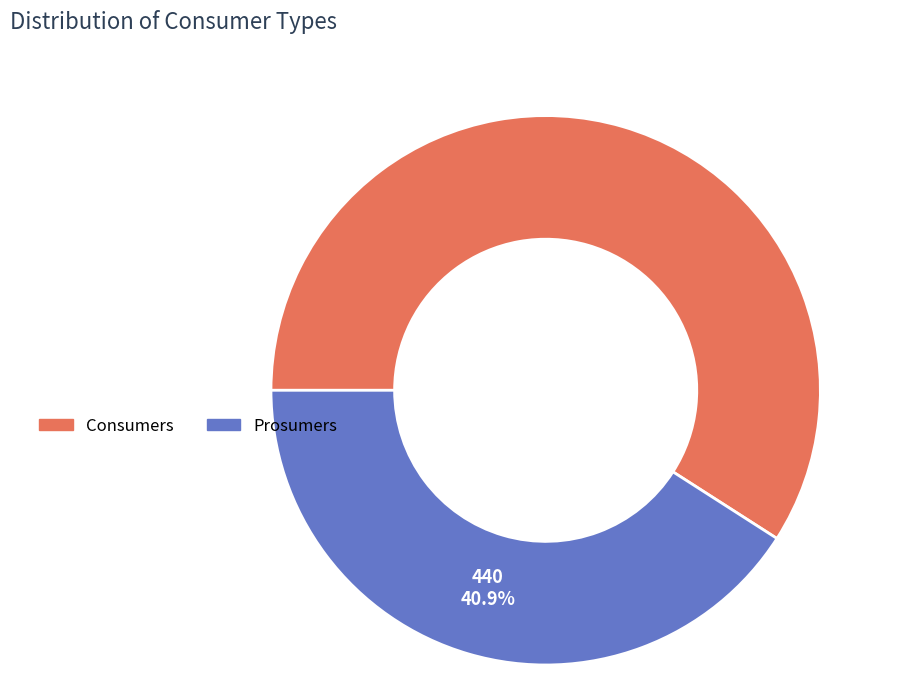

What is the majority slice?

Consumers